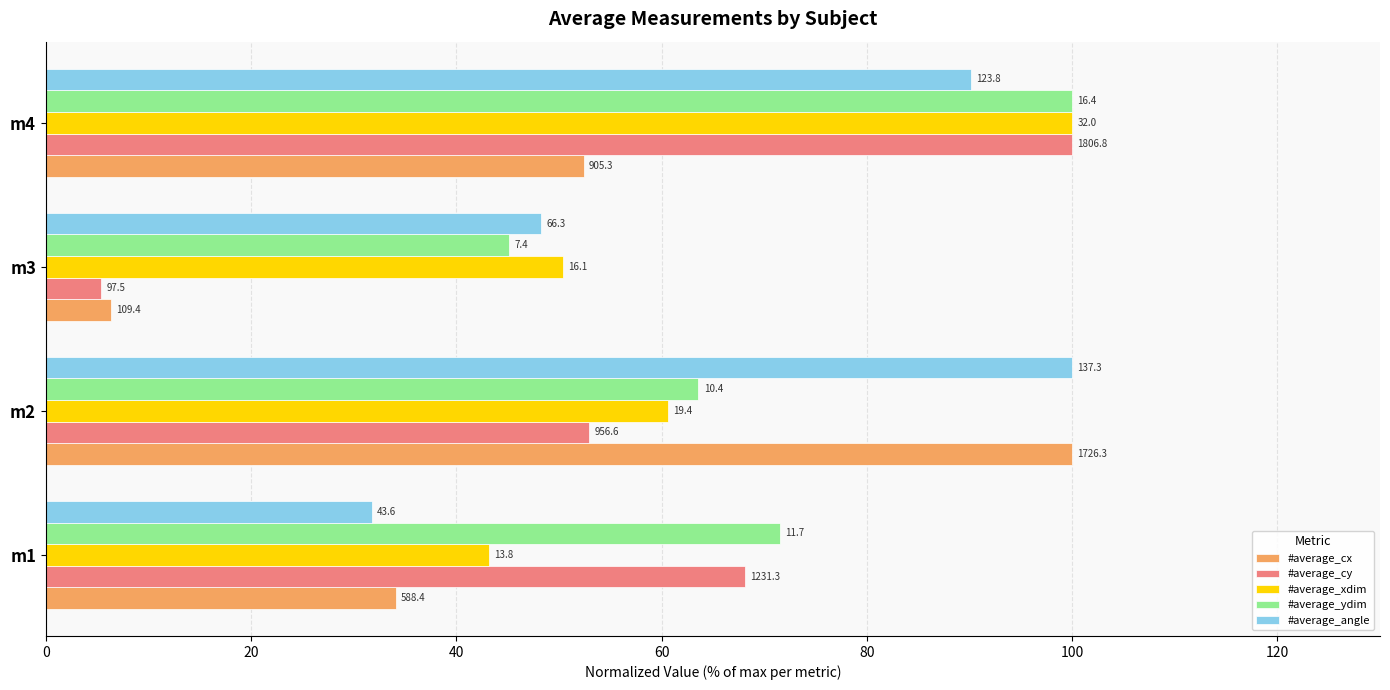

What are all the series names shown in the legend?

#average_cx, #average_cy, #average_xdim, #average_ydim, #average_angle